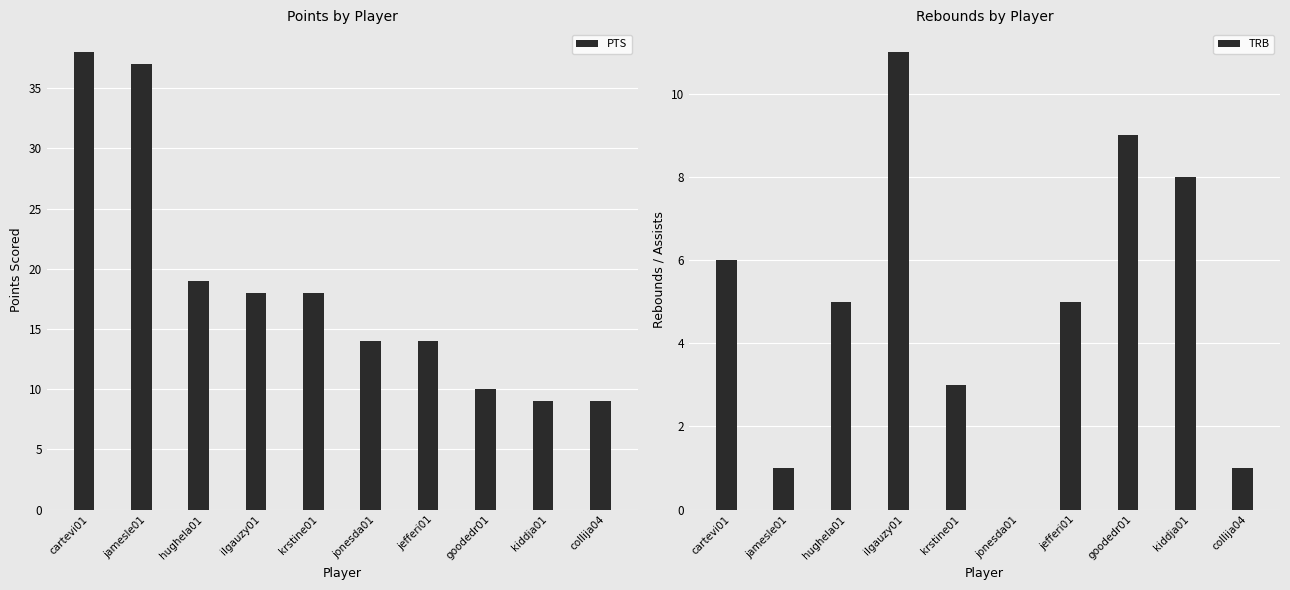

Reading left to right, transcribe all the data shown in this chart.

PTS: 38	37	19	18	18	14	14	10	9	9
TRB: 6	1	5	11	3	0	5	9	8	1